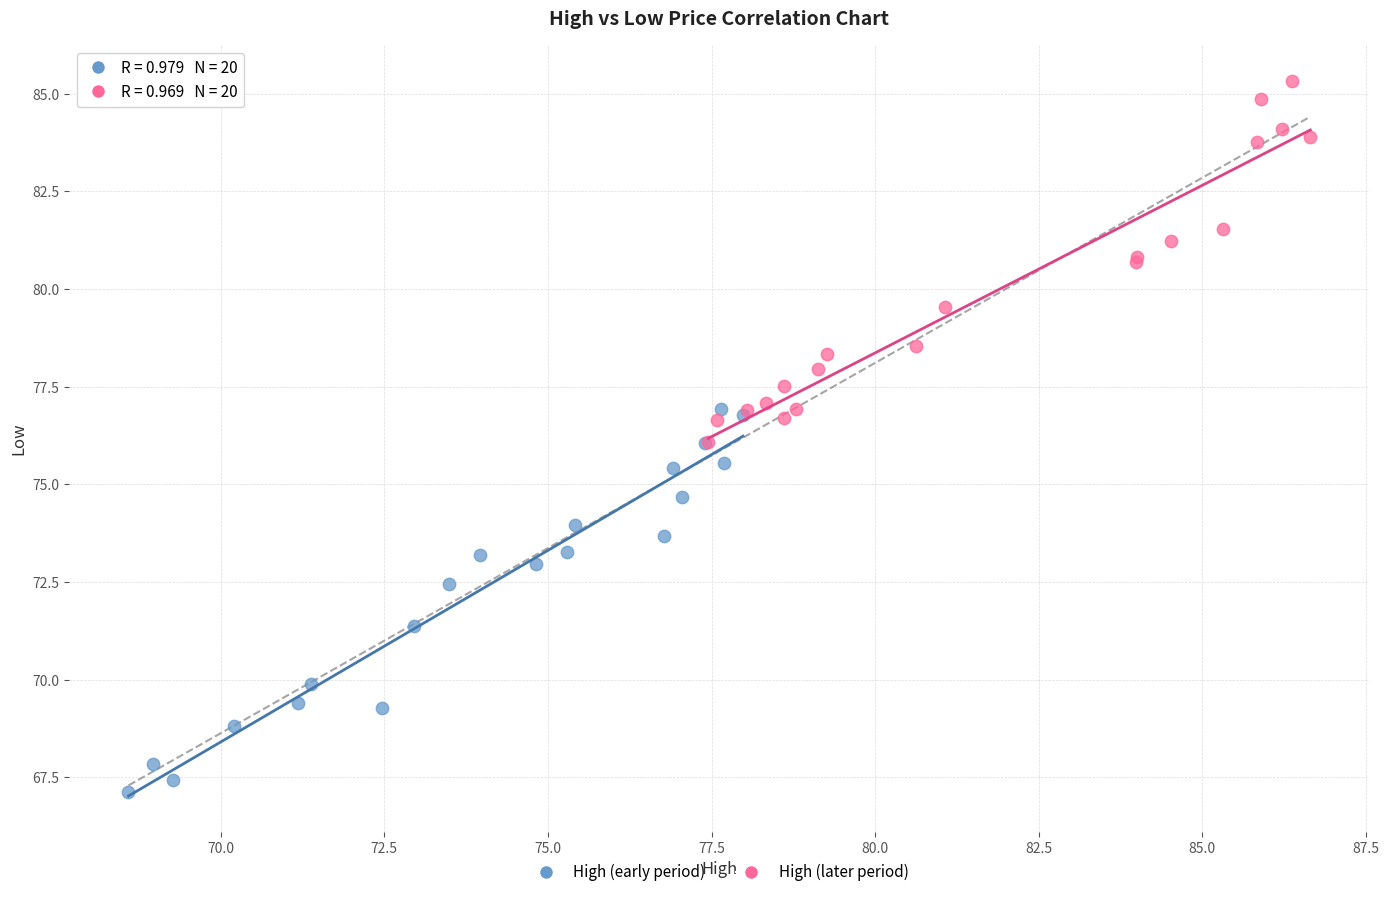

Which series contains the highest Y value?

High (later period)